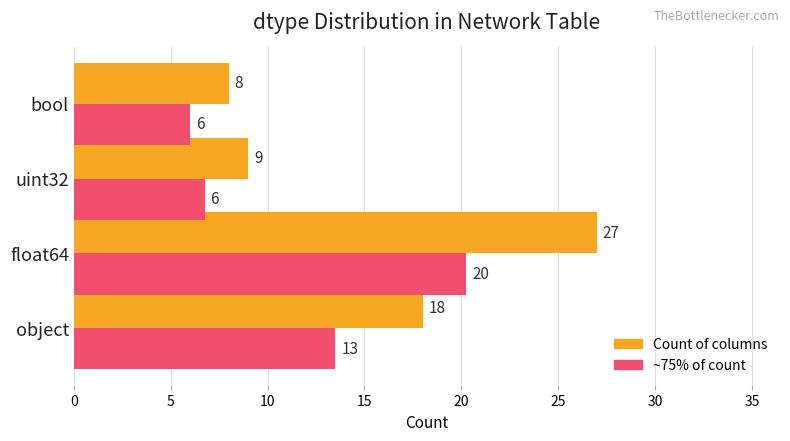

At which category is the sum across all series the highest?

float64